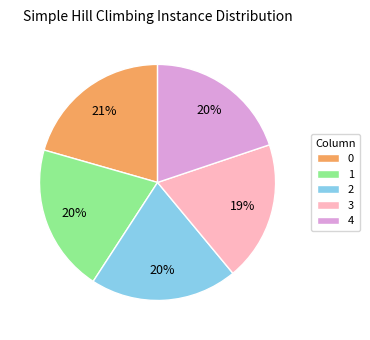

How many slices are in this pie chart?

5